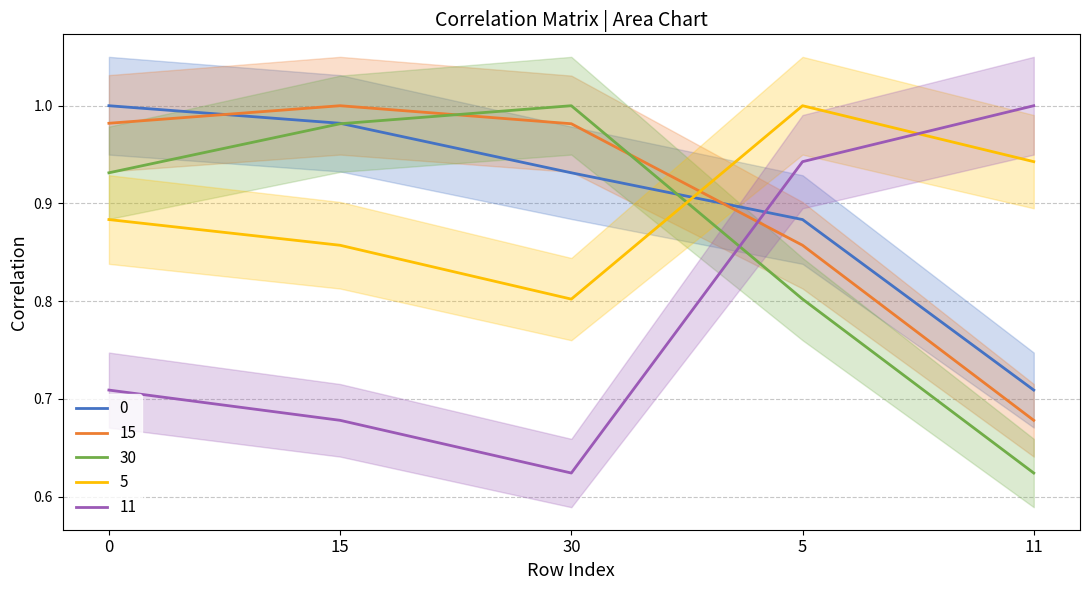

What is the approximate value of 0 at 30?

0.9